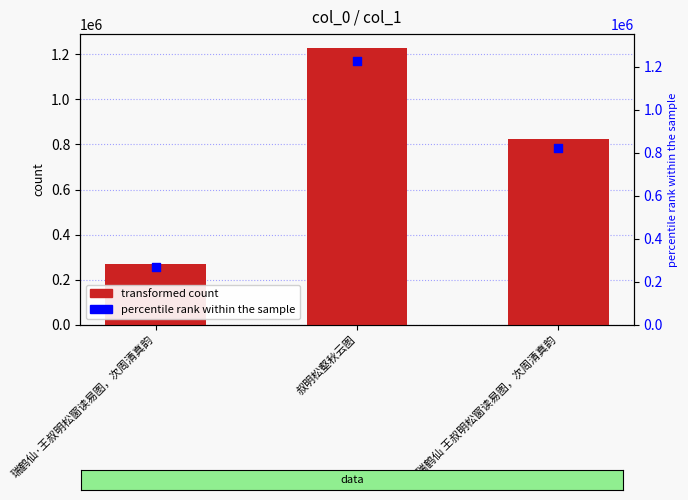

Approximately how many times larger is the value at 瑞鹤仙·王叔明松窗读易图，次周清真韵 compared to 叔明松壑秋云图?

0.2